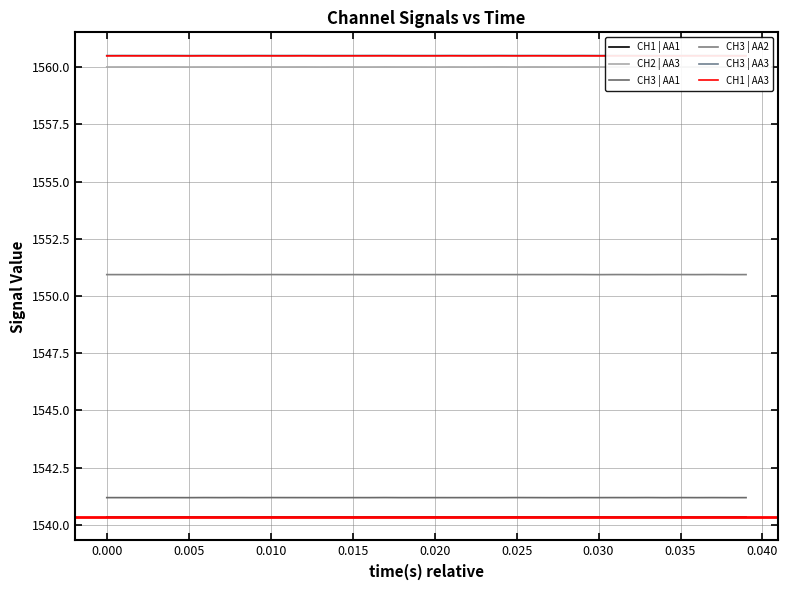

How many lines are shown in the chart?

6